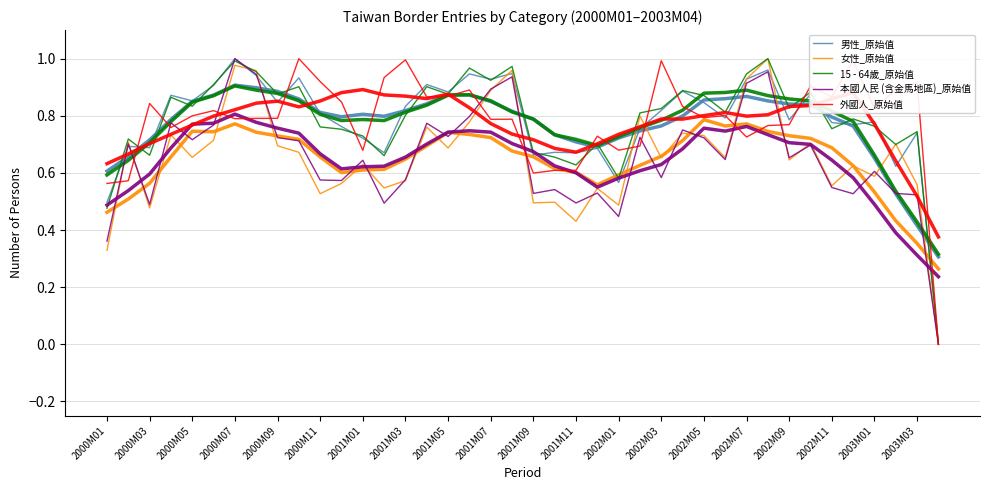

How many positive values does the 女性_原始值 series have?

39